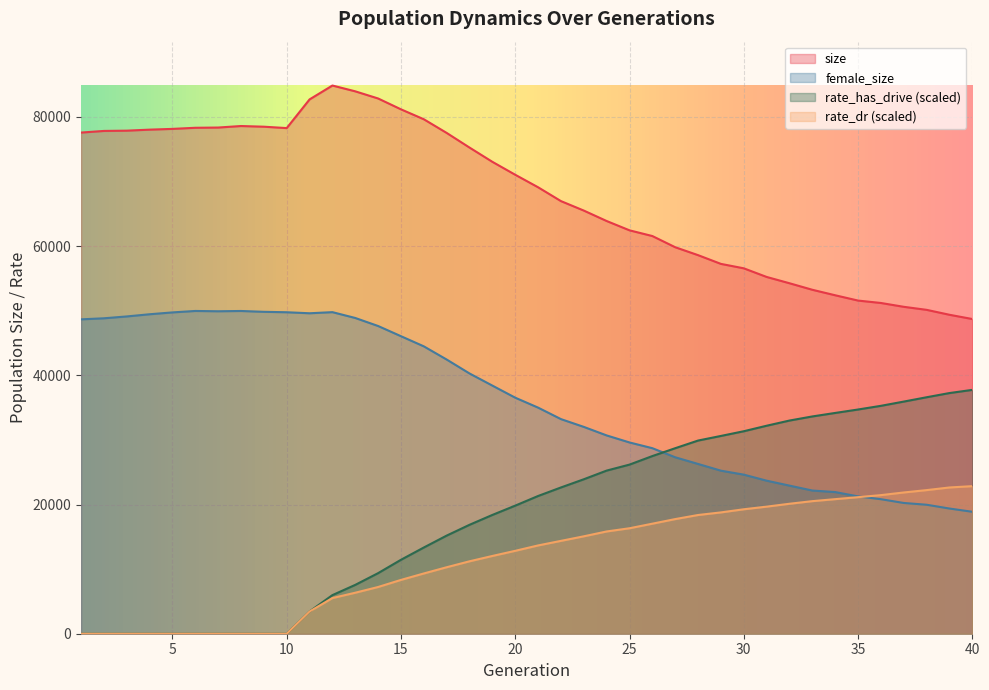

What is the total value across all series at 23?

136522.6